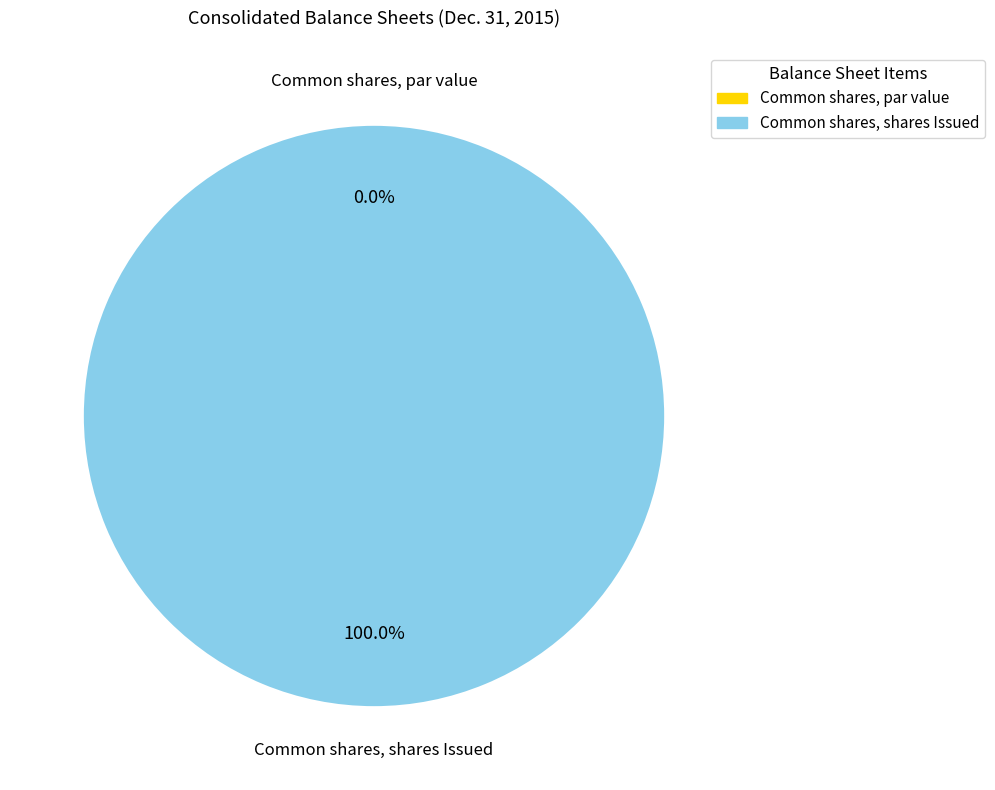

Which slice is the largest?

Common shares, shares Issued